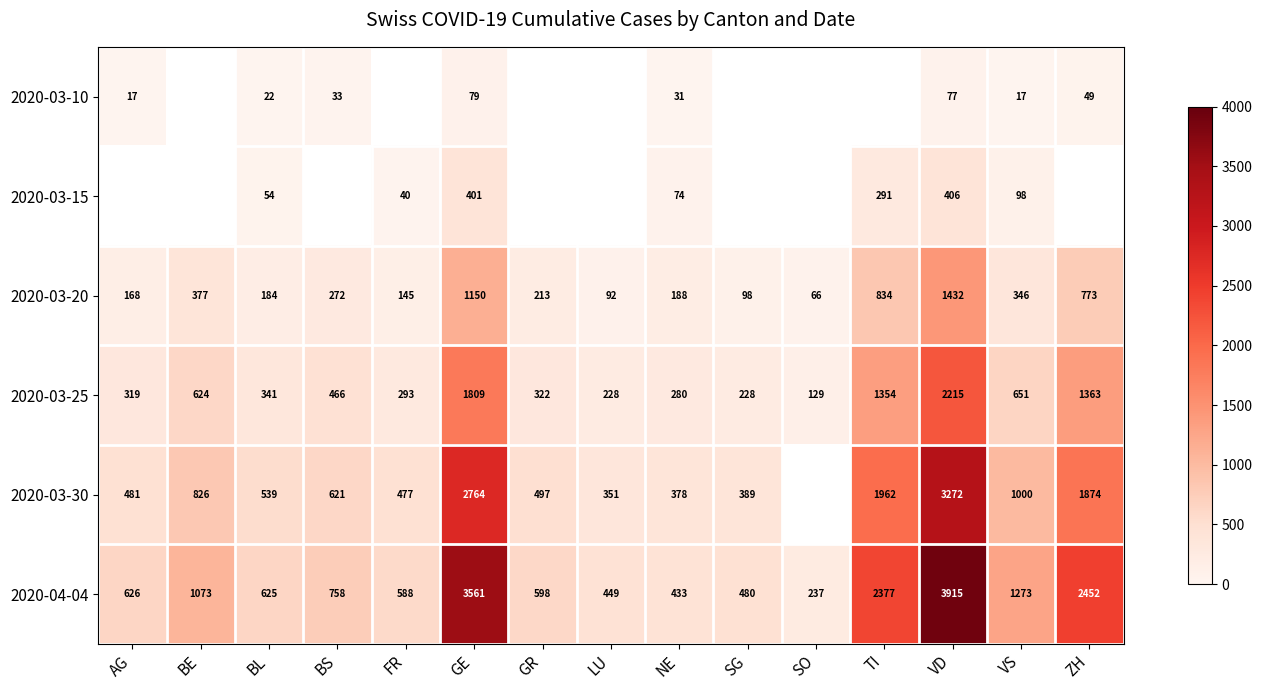

The 2020-03-15 series shows 230.7 at GE. True or false?

False